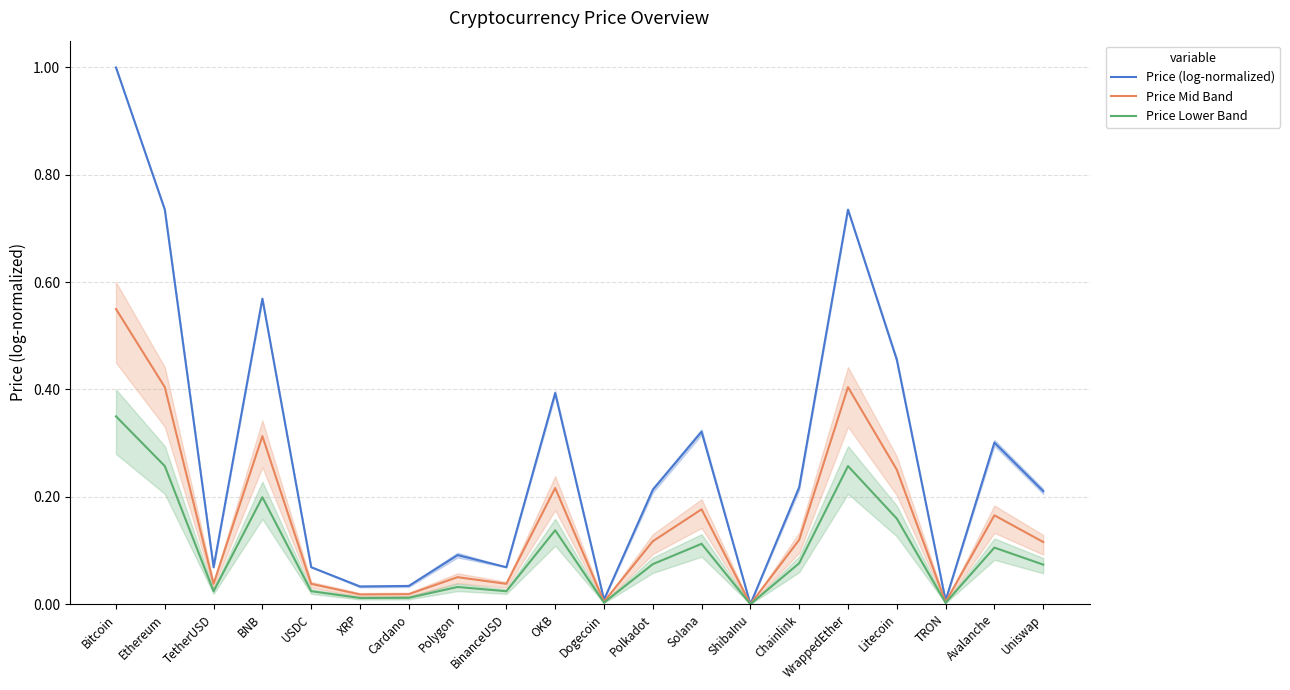

How many interior local valleys does the Price Mid Band series have?

6